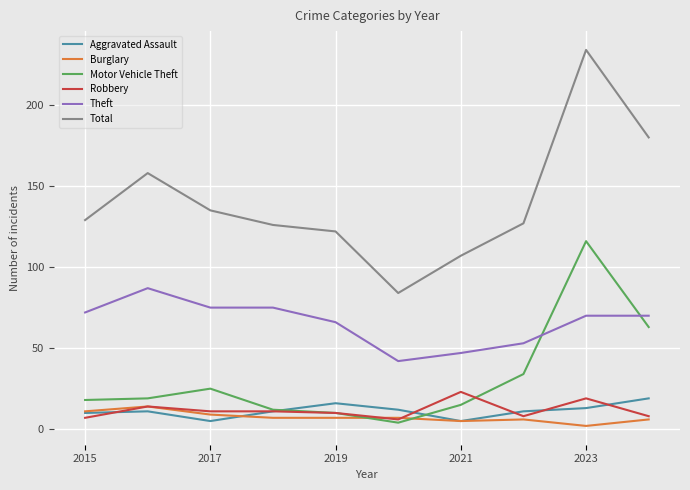

Which series has the largest range (max minus min)?

Total